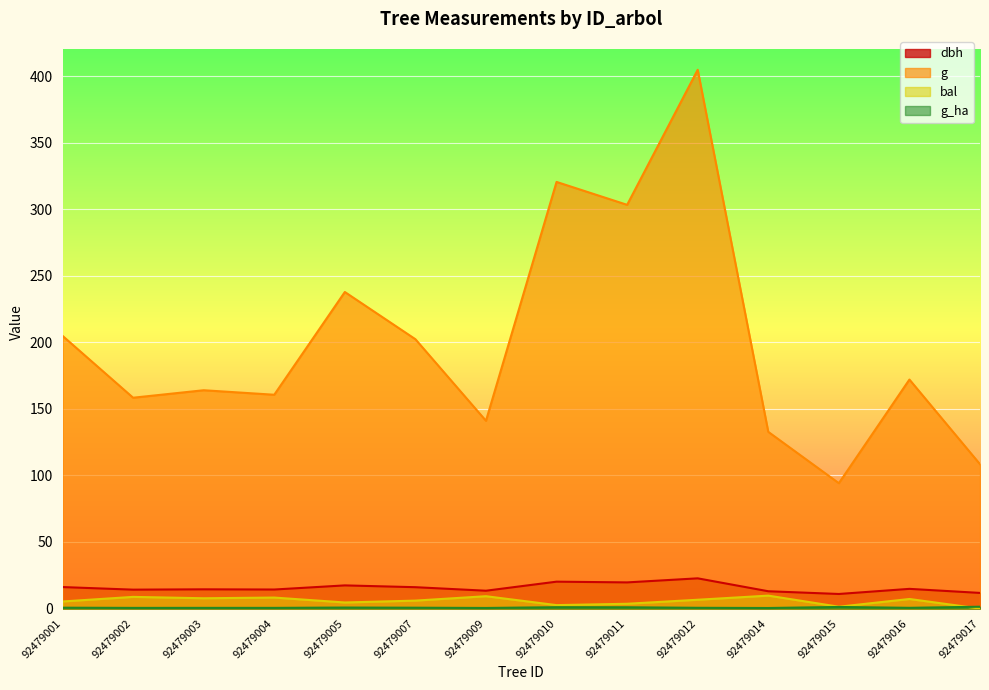

At which category is the sum across all series the highest?

92479012